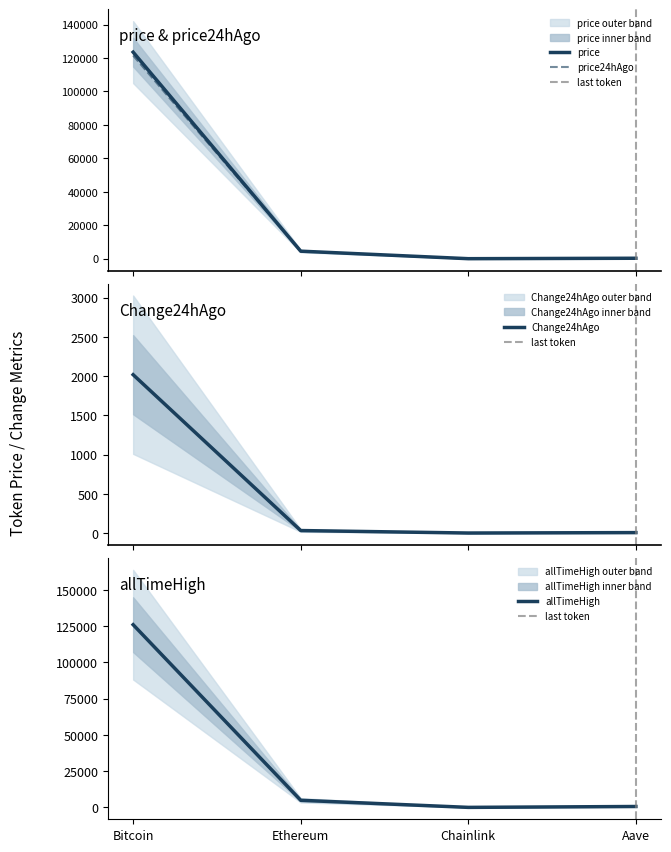

Where is allTimeHigh nearest to the value 63066?

Ethereum